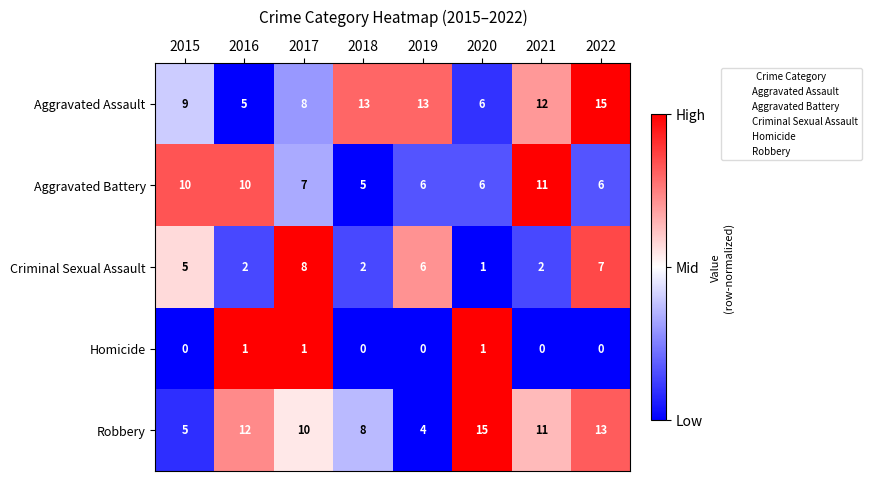

At which category is the sum across all series the highest?

2022